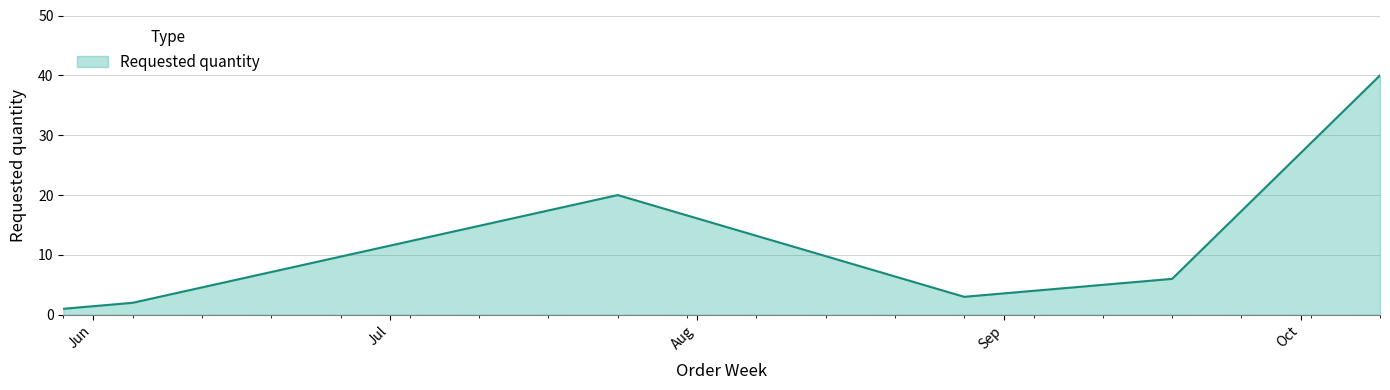

Does the chart display data point markers on the line(s)?

No